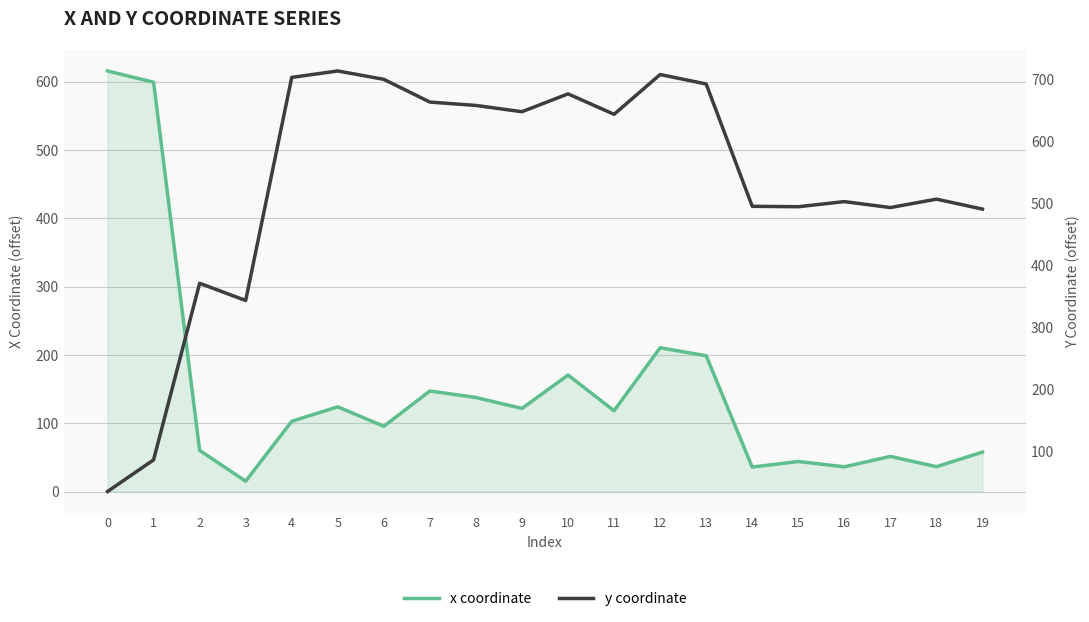

What is the difference between the highest and lowest values at 2?

311.2